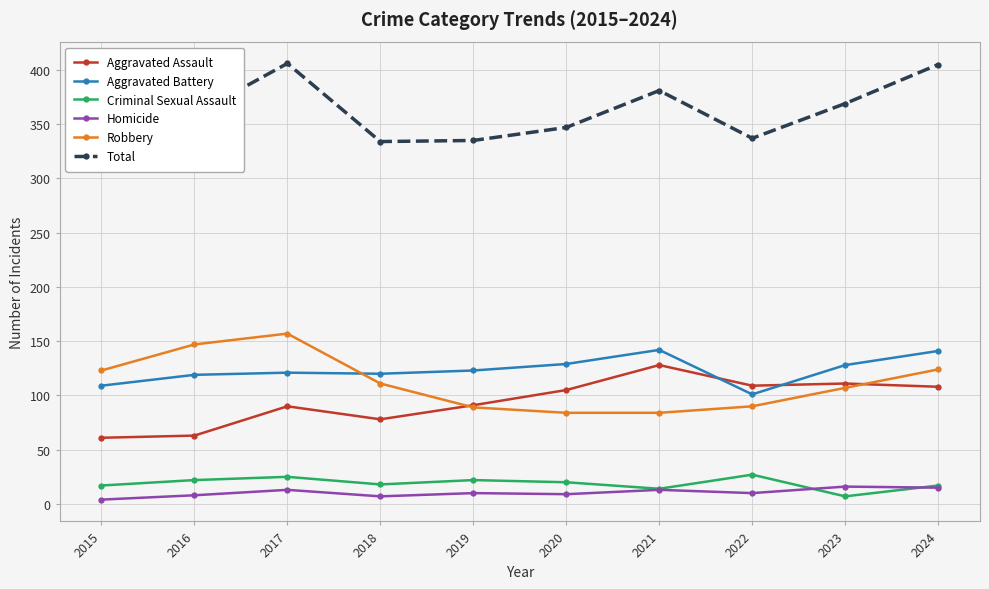

Count the number of categories in the chart.

10